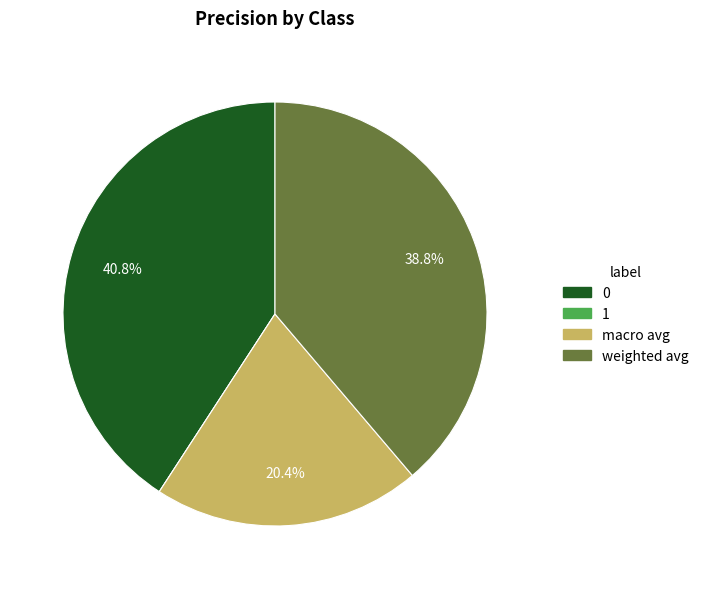

What portion of the pie excludes macro avg?

79.6%